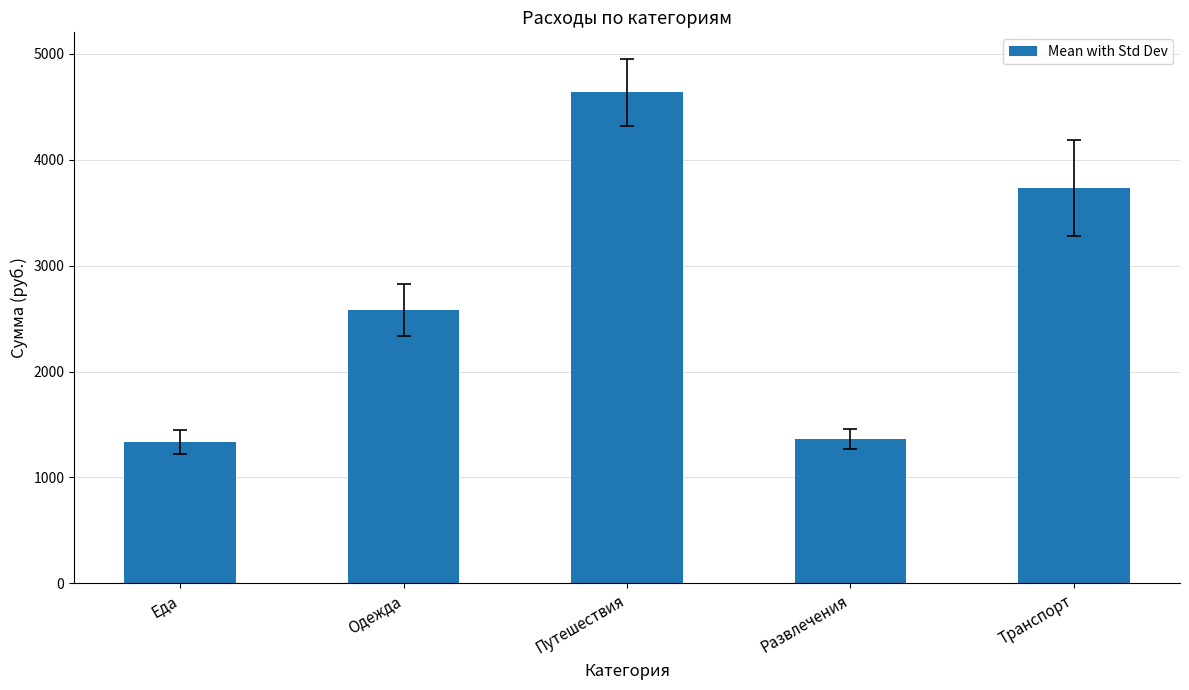

The value at Путешествия is 7709. True or false?

False